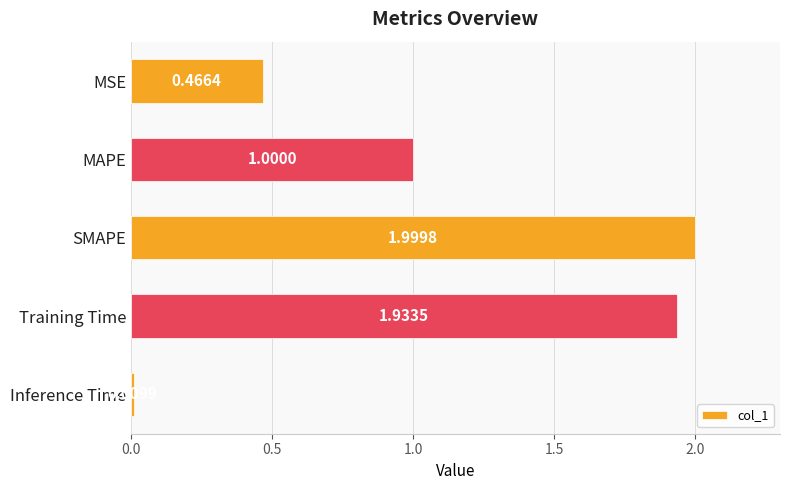

What is the label of the 3rd bar from the top?

SMAPE